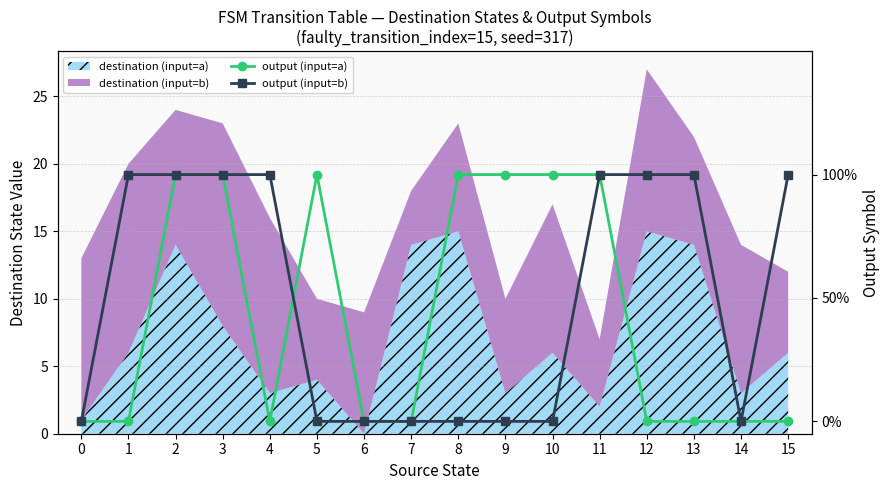

True or false: output (input=a) and output (input=b) intersect in this chart.

True